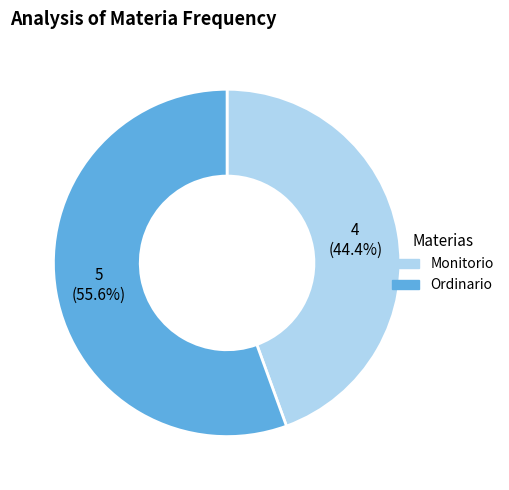

Which category has the biggest portion of the pie?

Ordinario